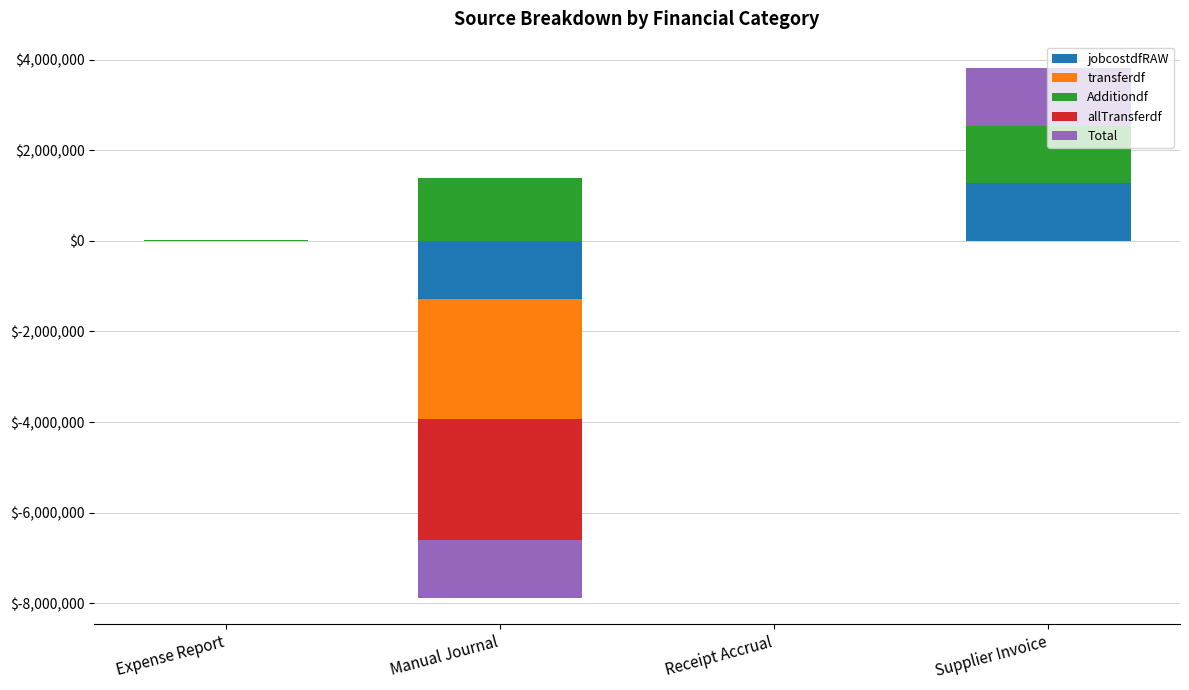

What are all the series names shown in the legend?

jobcostdfRAW, transferdf, Additiondf, allTransferdf, Total